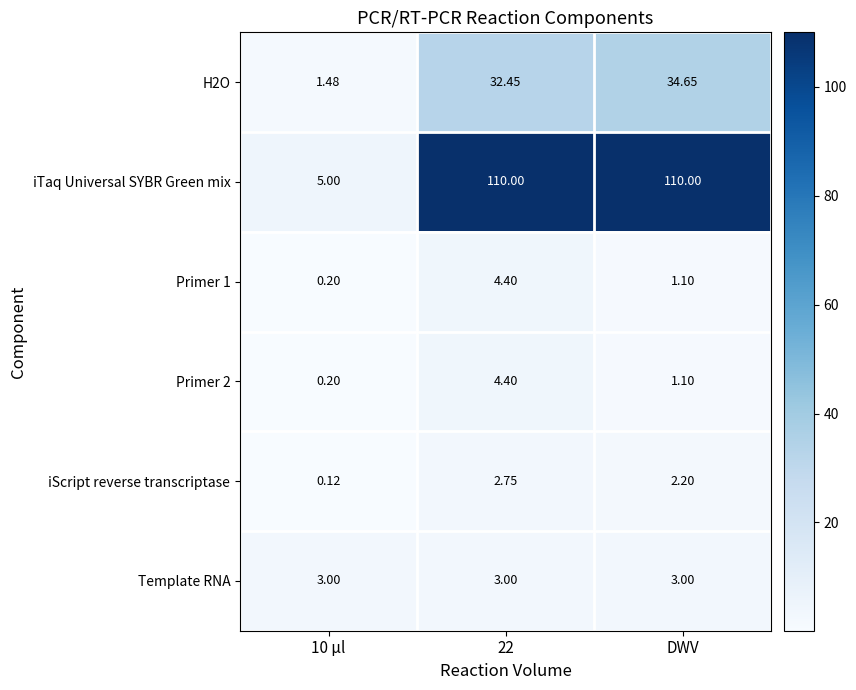

Which category has the highest value in the H2O series?

DWV